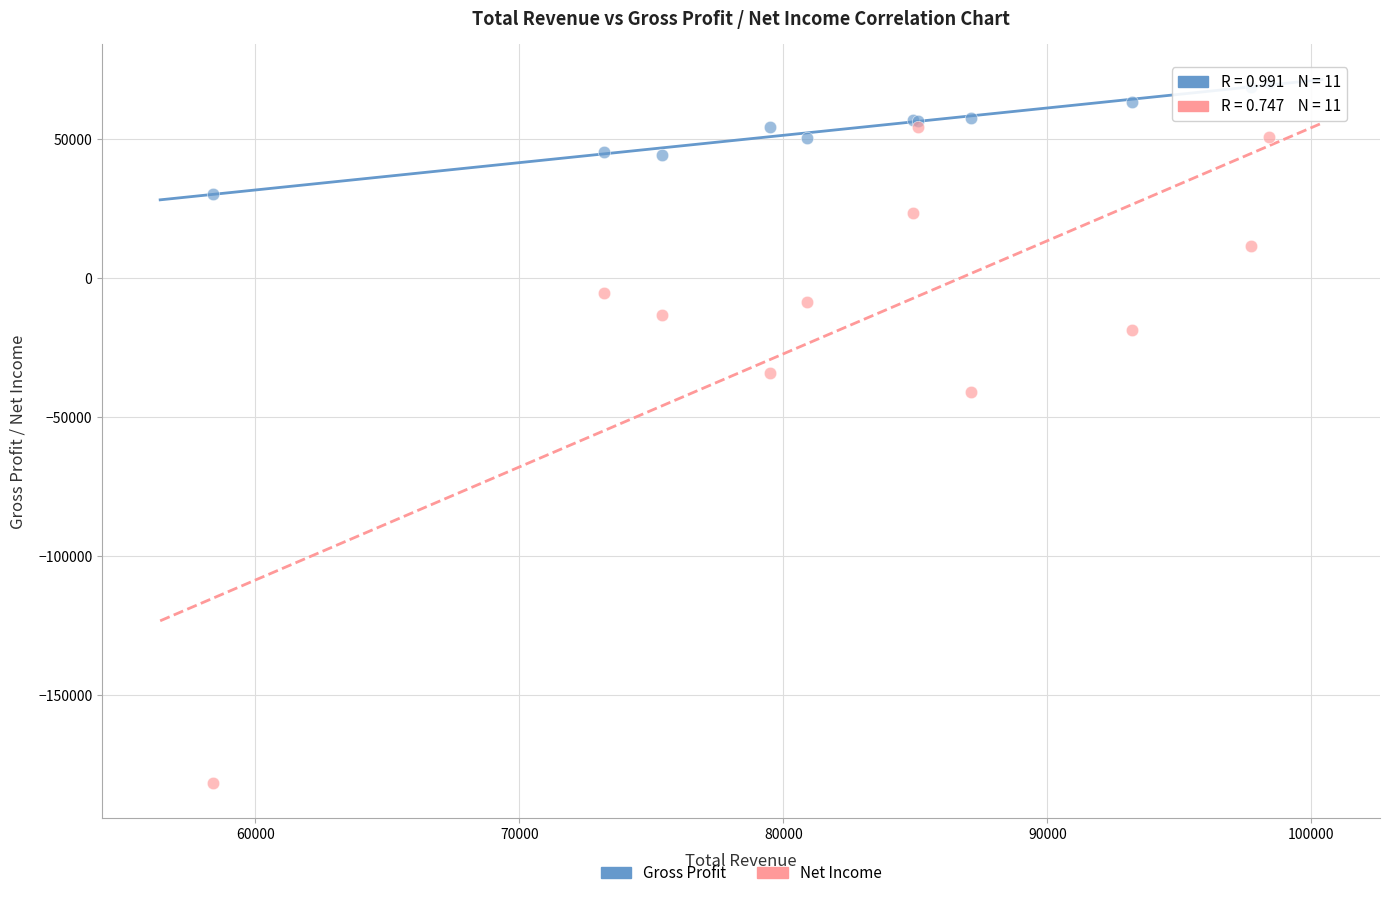

Which series has the largest Y range (max minus min)?

Net Income